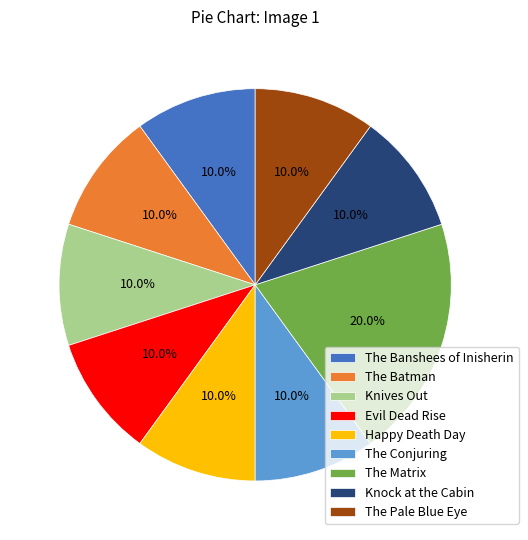

Is the sum of Knives Out and Happy Death Day greater than half?

No